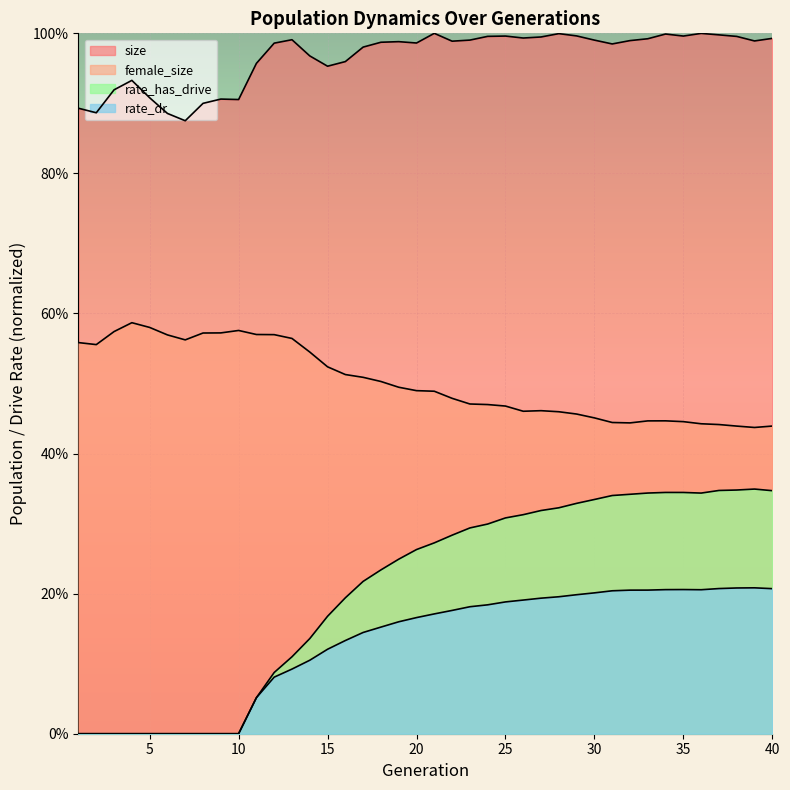

At which label is rate_has_drive closest to 0?

1